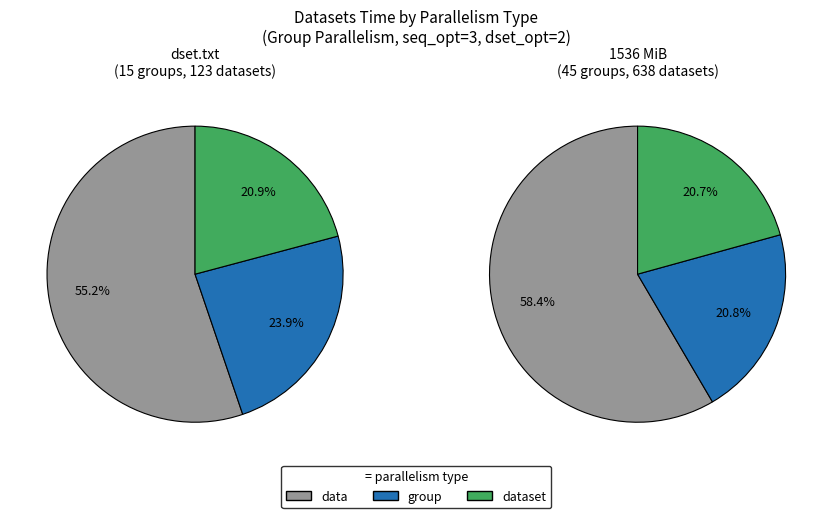

Does group-64 represent more than half of the total?

No